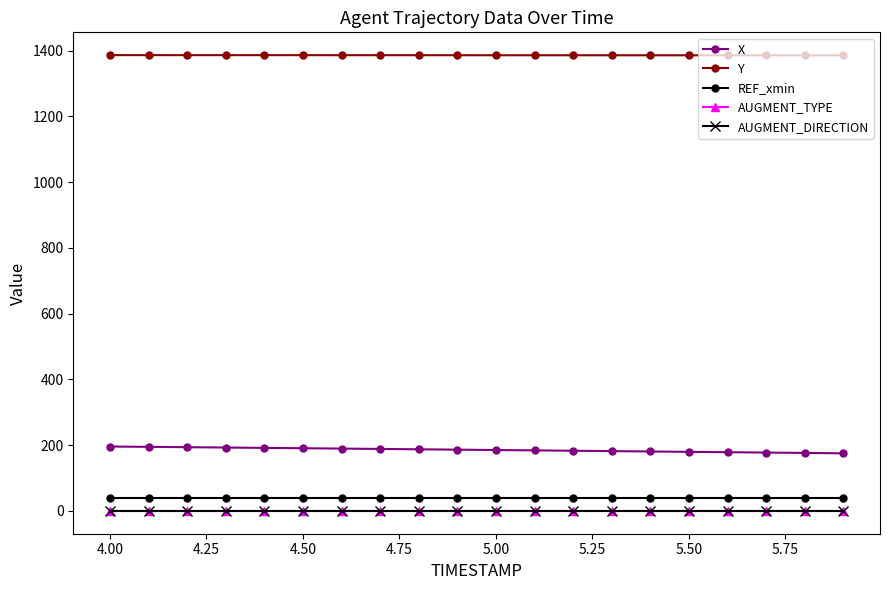

What is the value of the X point at the 16th from the left?

179.7